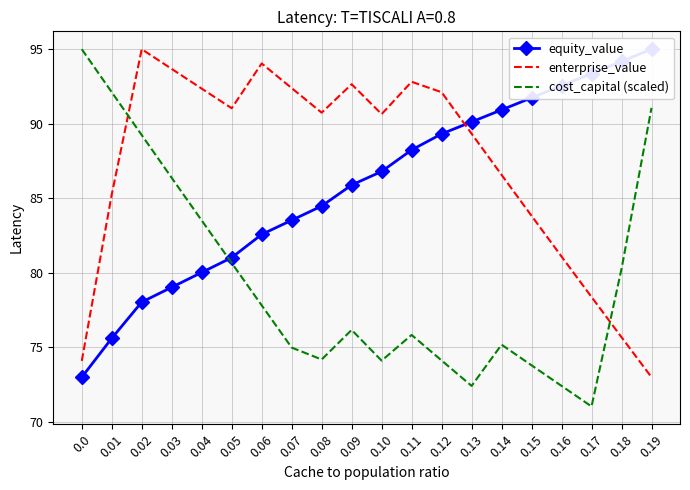

What is the difference between the enterprise_value values at 0.13 and 0.09?

3.3